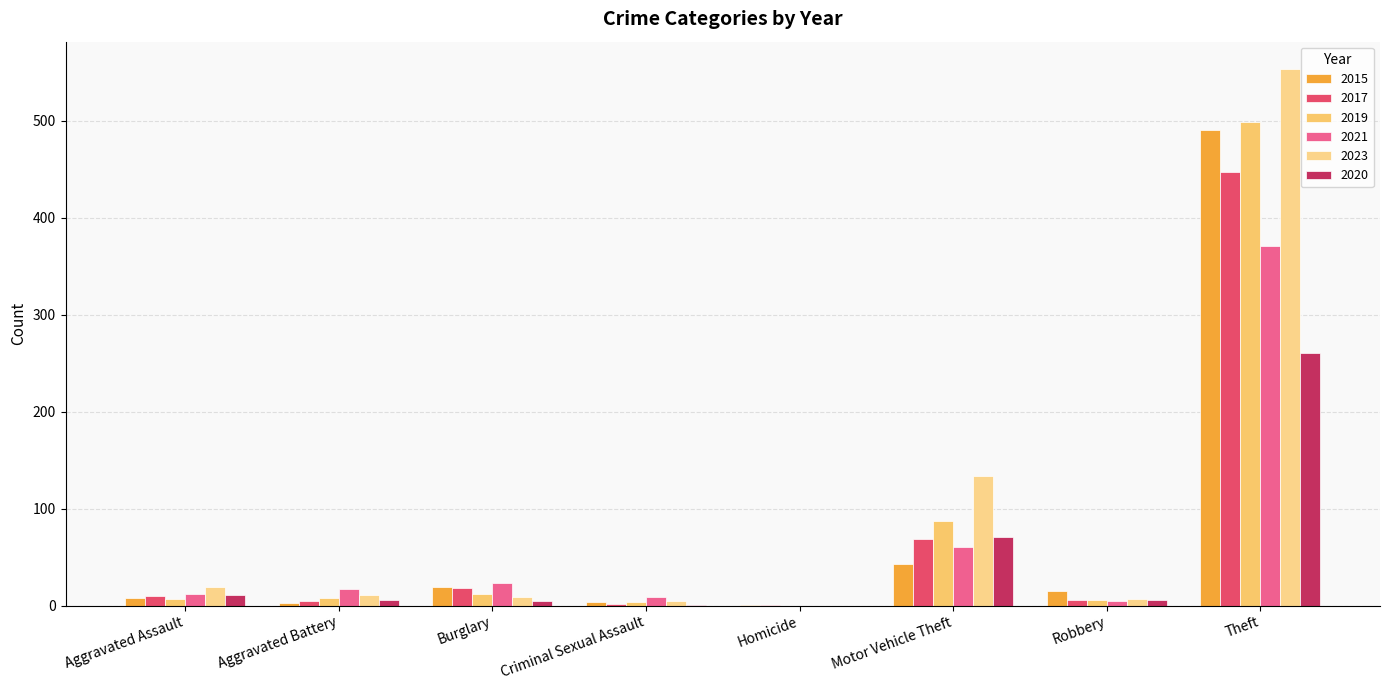

What is the maximum value shown in the chart?

554